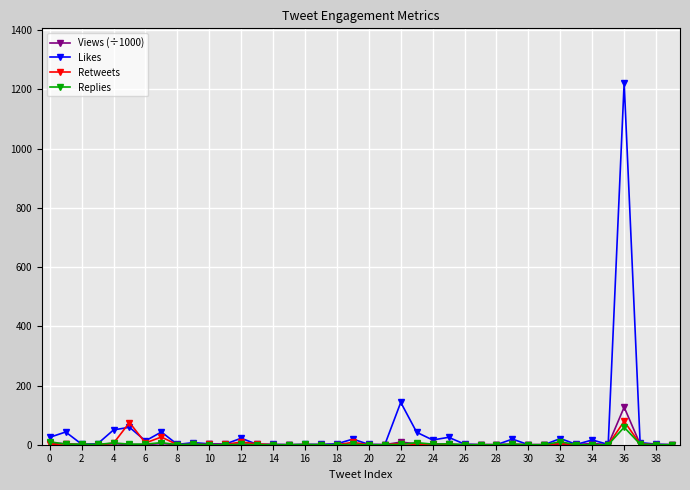

What is the difference between the second highest and minimum values in the Retweets series?

75.0